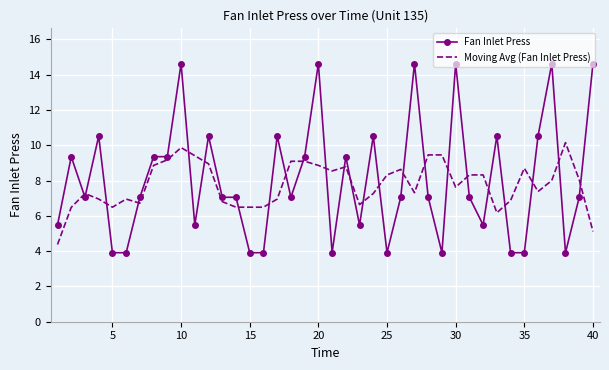

True or false: Fan Inlet Press and Moving Avg (Fan Inlet Press) intersect in this chart.

True